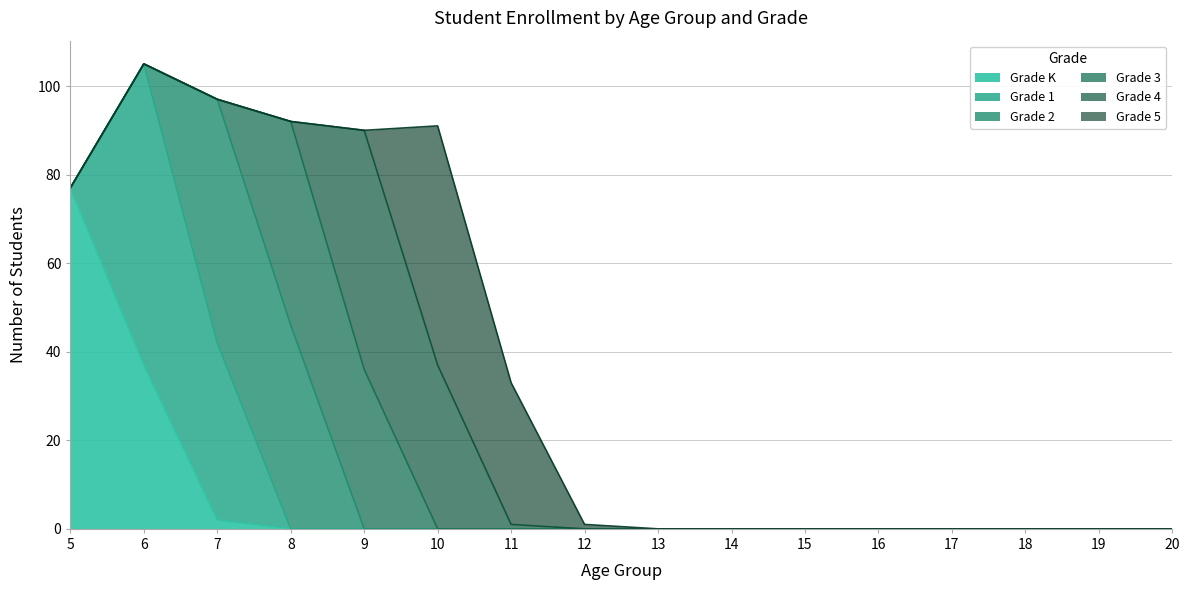

The value of Grade 2 at 17 is 0. True or false?

True